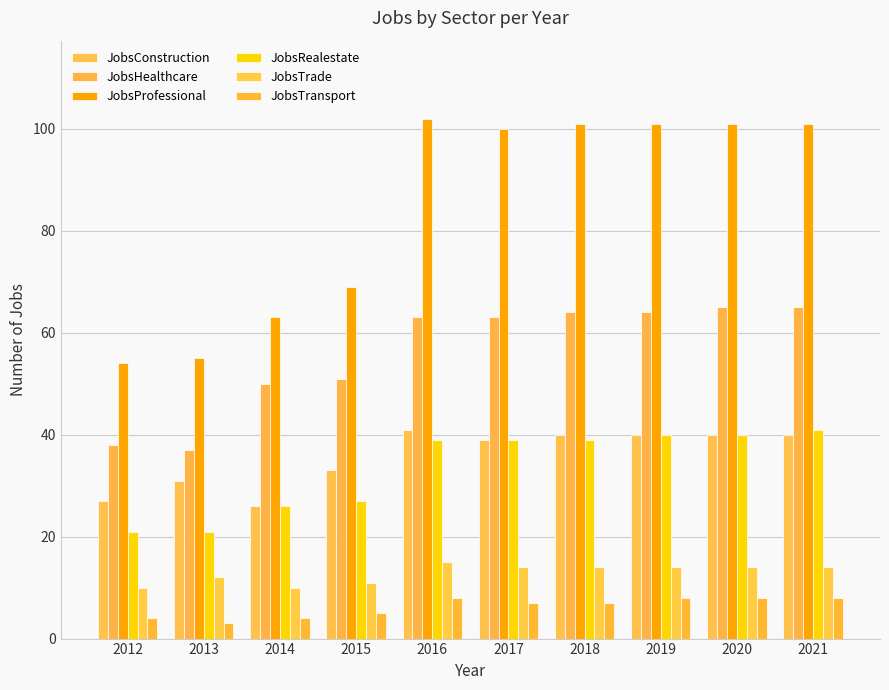

What is the approximate value of JobsConstruction at 2013?

31